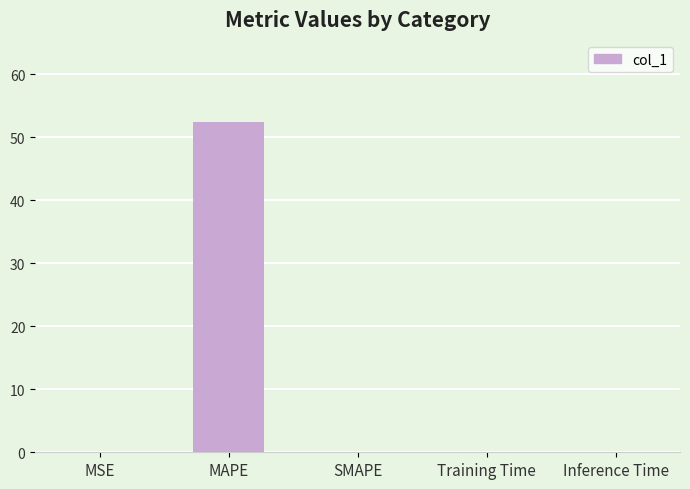

Read the value at MAPE.

52.4